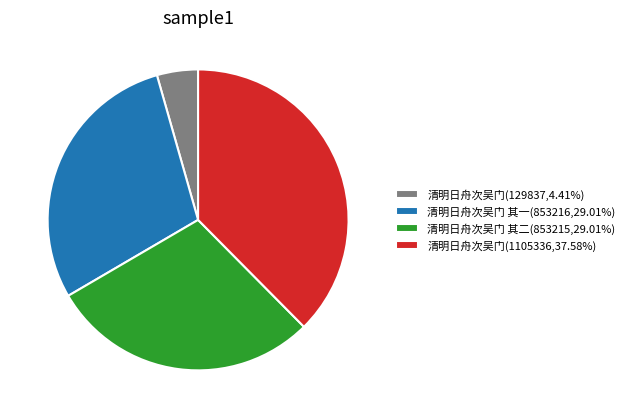

Approximately how many times larger is the value at 清明日舟次吴门(1105336,37.58%) compared to 清明日舟次吴门 其二(853215,29.01%)?

1.3